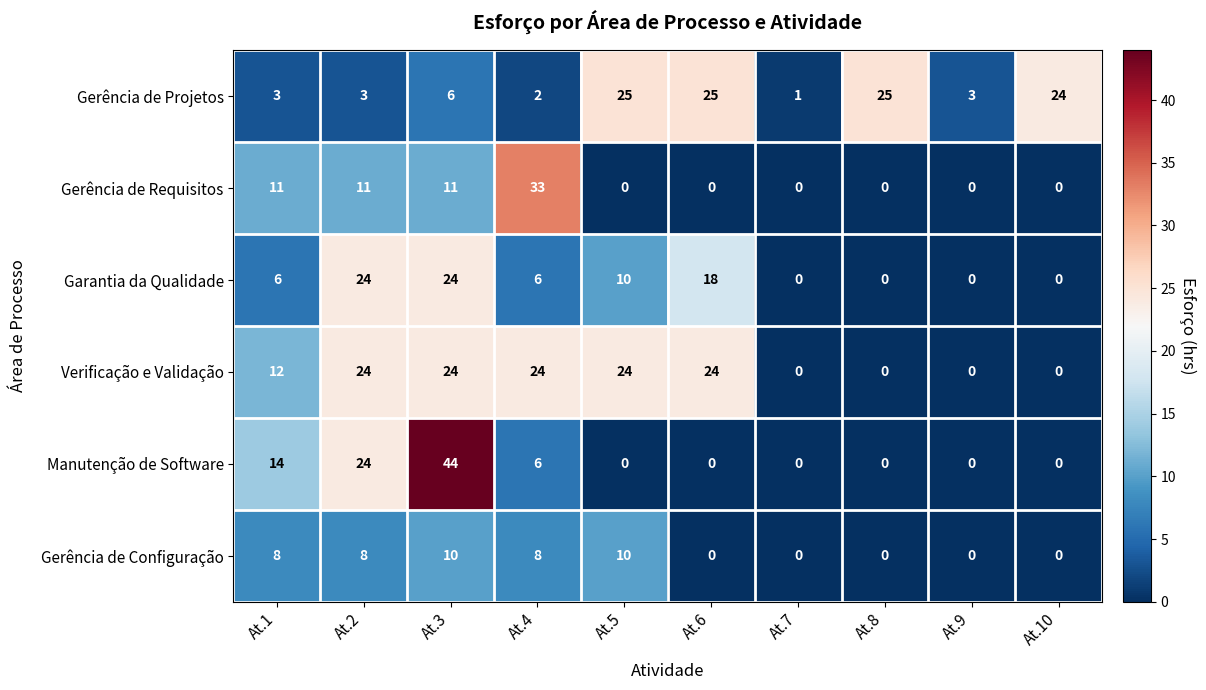

How many positive values does the Manutenção de Software series have?

4